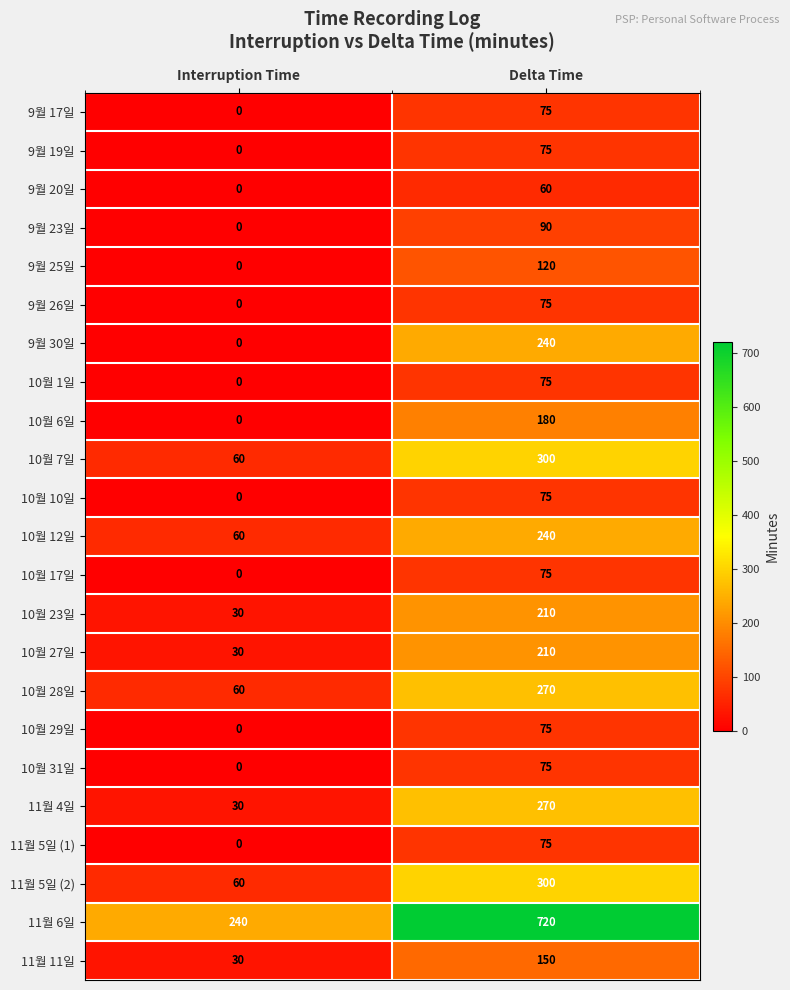

Where is 9월 25일 nearest to the value 60?

Interruption Time